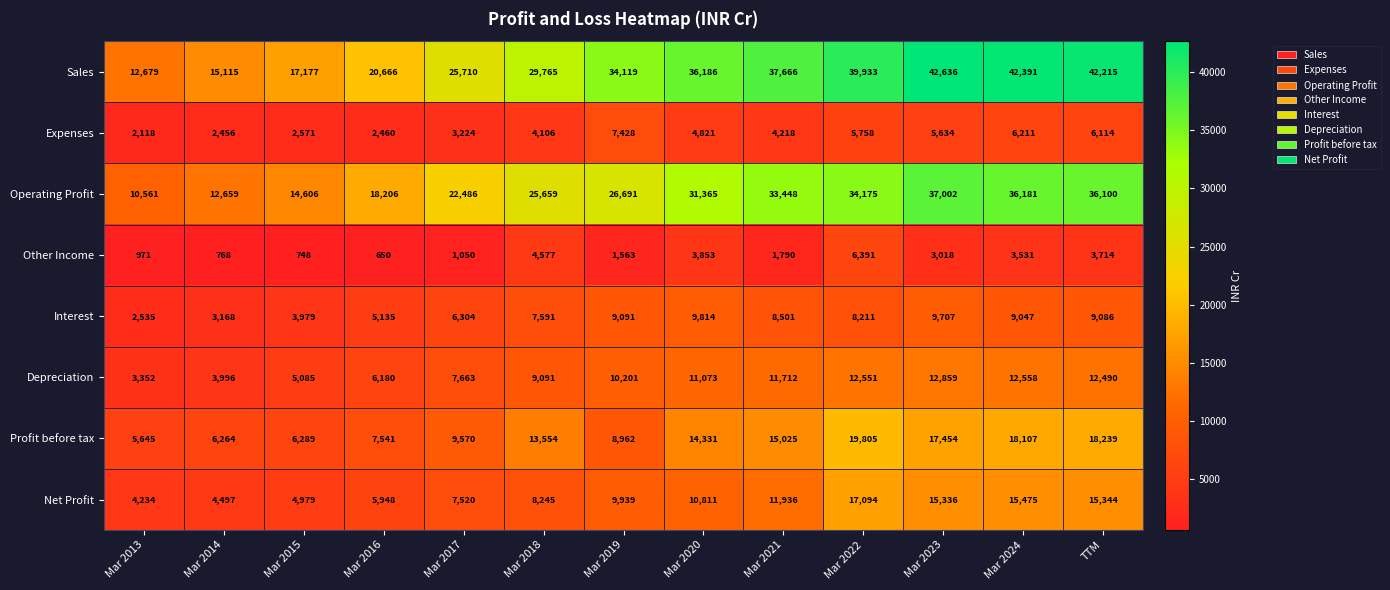

True or false: Expenses has a value of 6211 at Mar 2024.

True